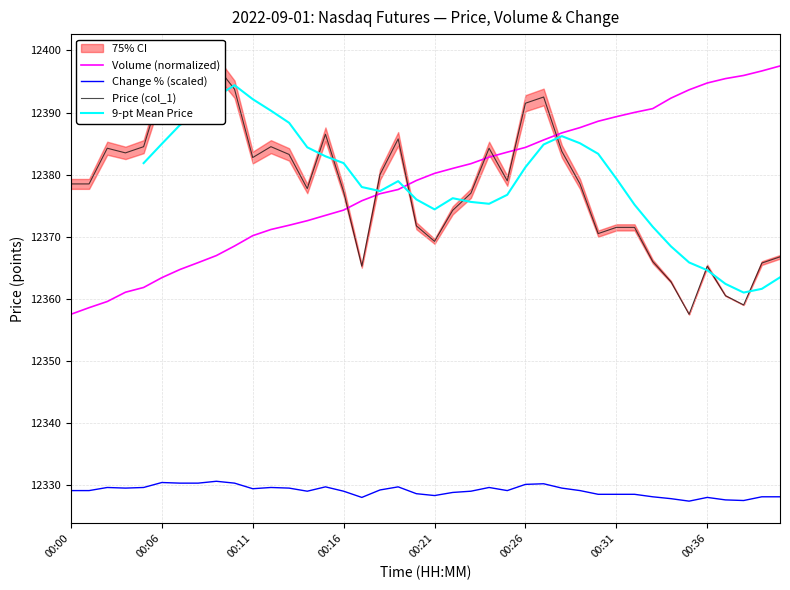

True or false: Change % (scaled) and Volume (normalized) cross at least once.

False